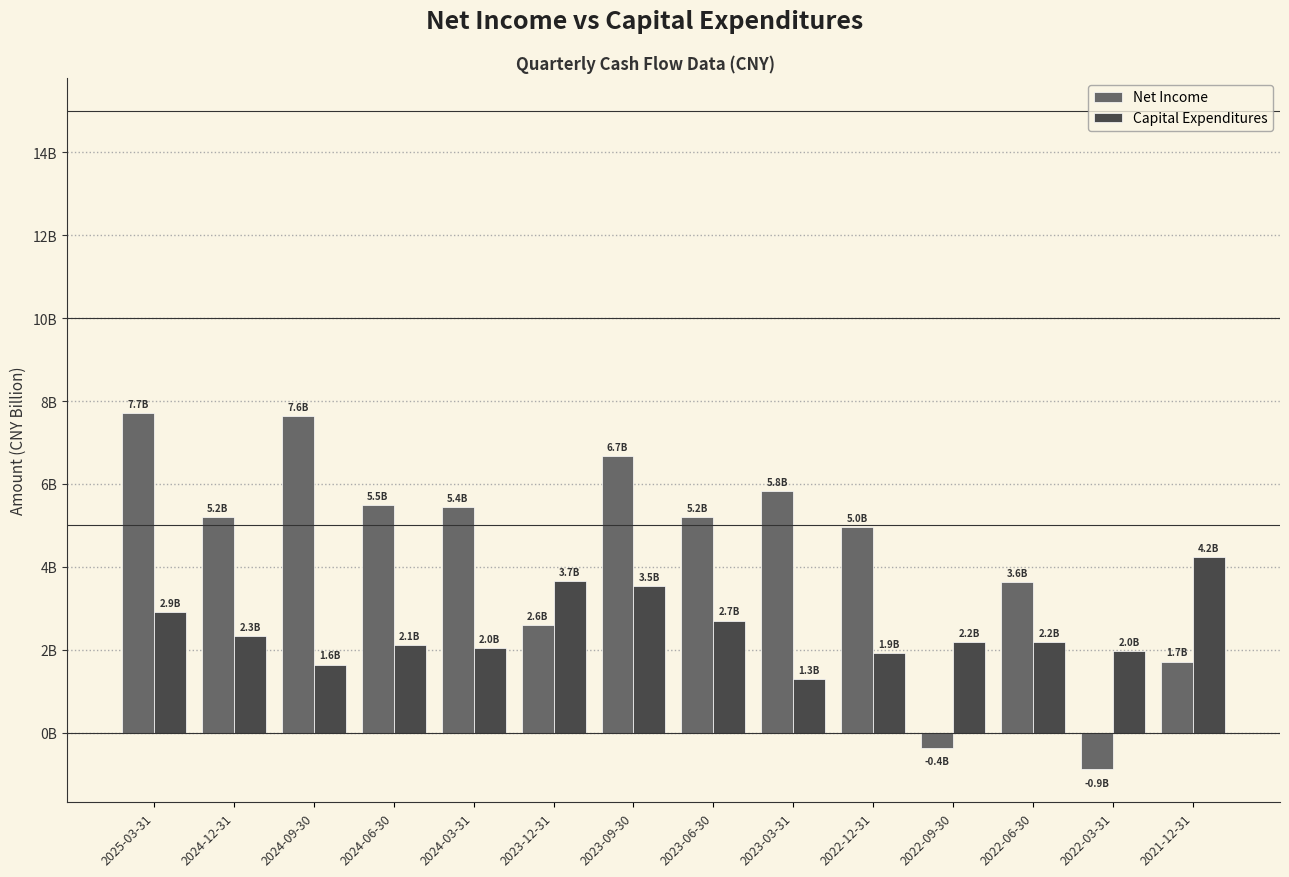

What are all the series names shown in the legend?

Net Income, Capital Expenditures